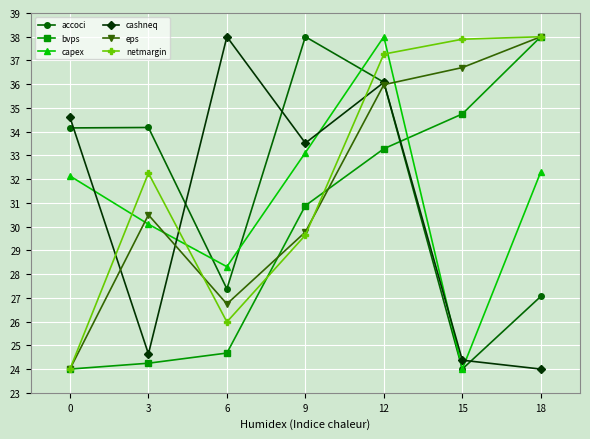

At which category is the sum across all series the highest?

12